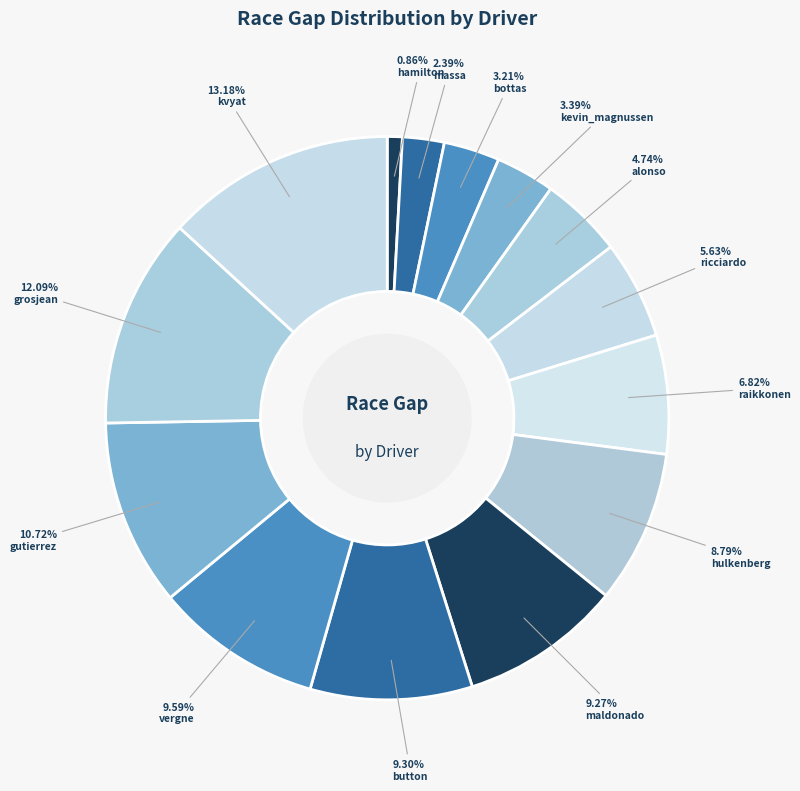

Count the number of slices in the pie.

14